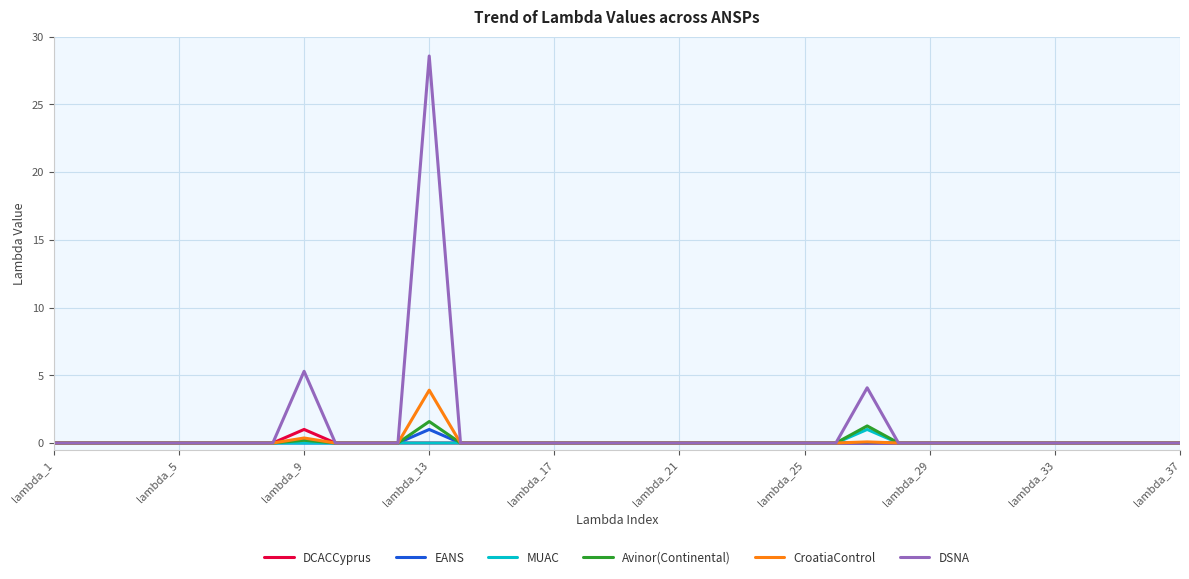

Which series has the widest spread of values?

DSNA